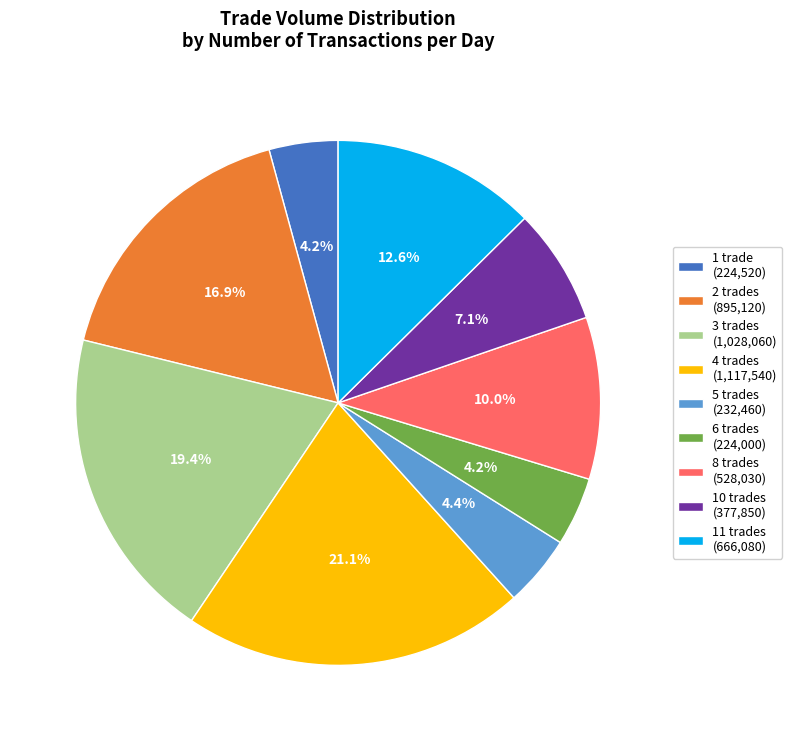

Approximately how many times larger is the value at 11 trades (666,080) compared to 4 trades (1,117,540)?

0.6